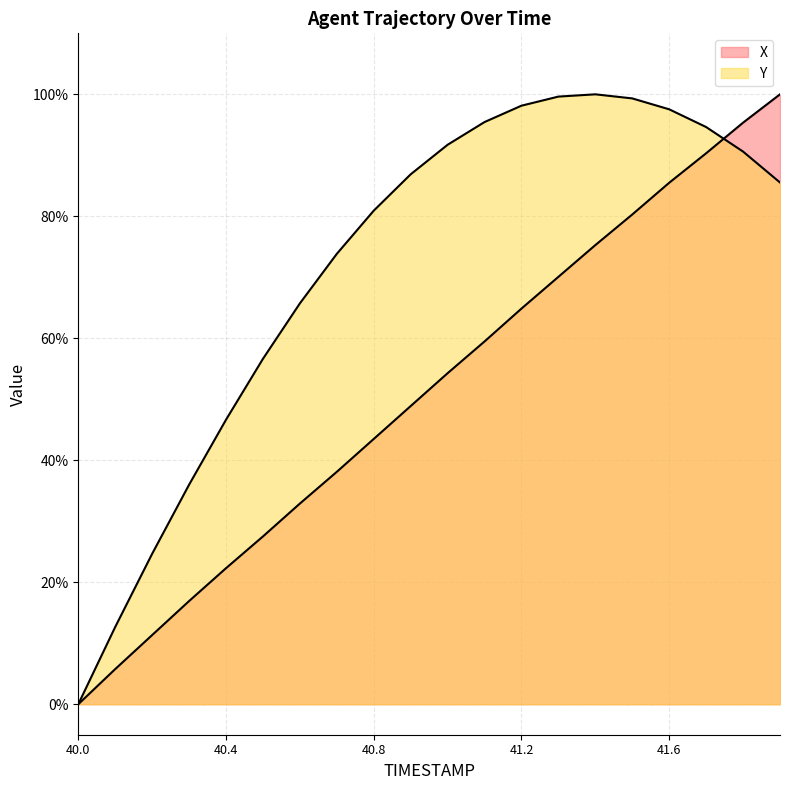

How many lines are shown in the chart?

2